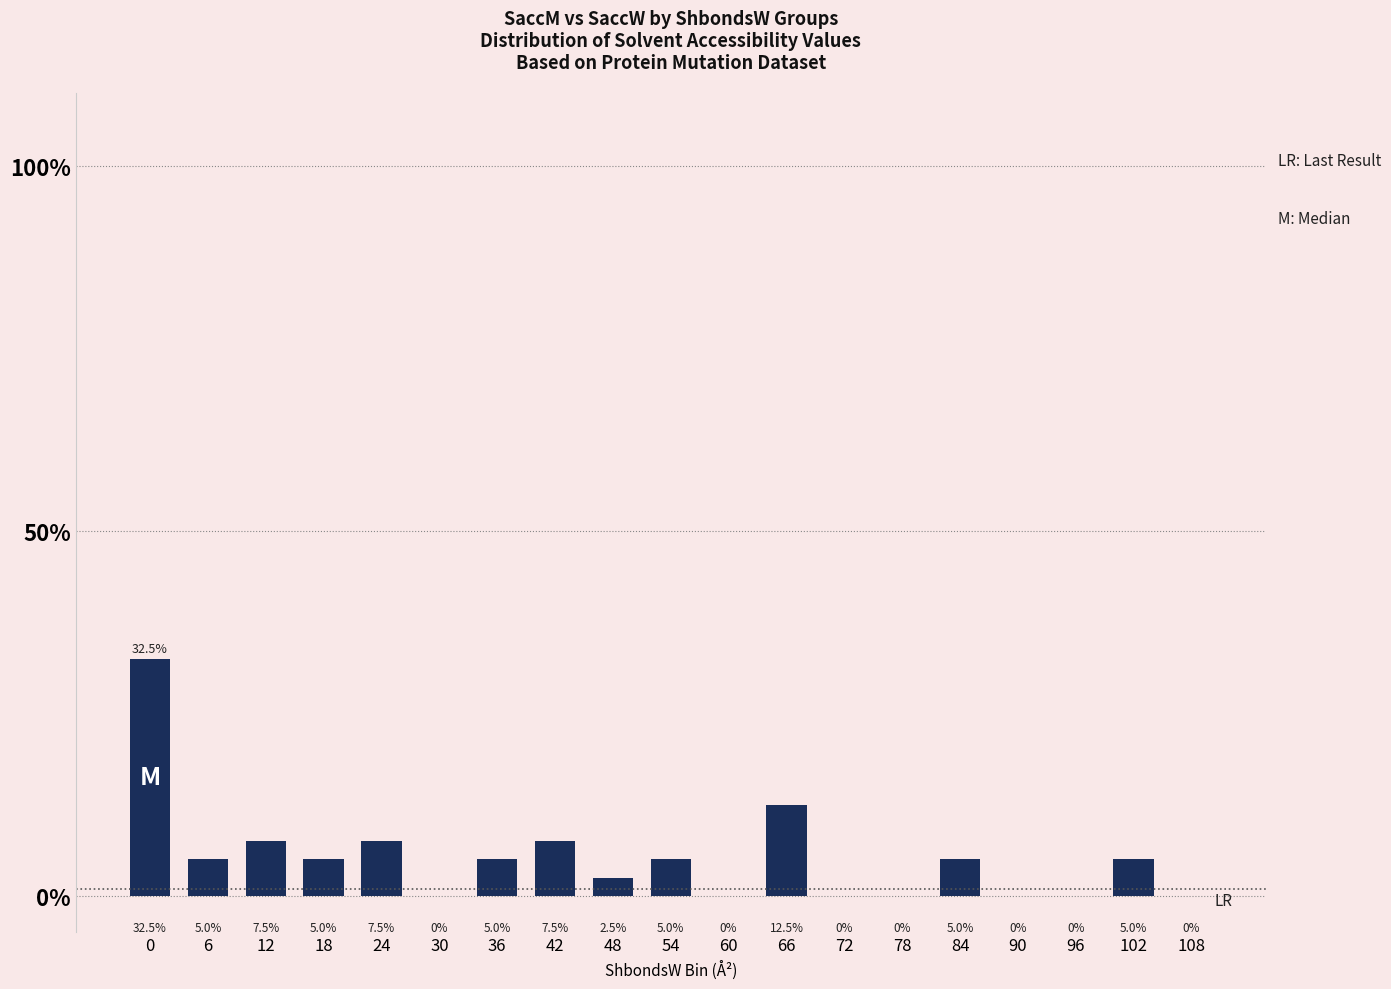

What value does the data have at 102?

5.0